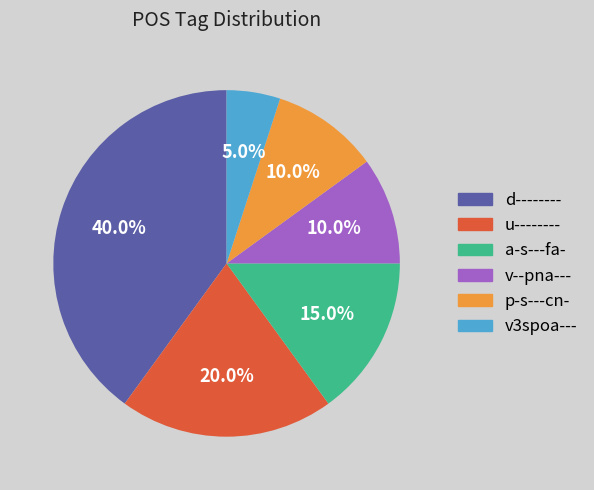

What is the total percentage of v--pna--- and a-s---fa-?

25.0%